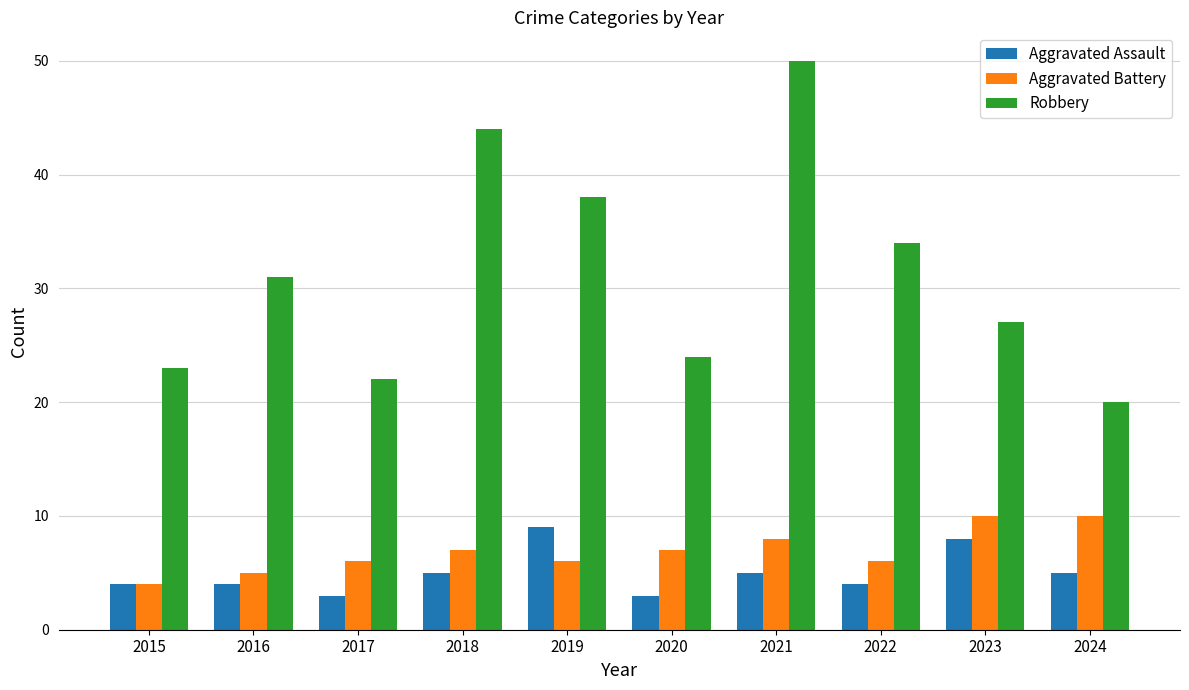

Rank the series by their maximum value, from lowest to highest.

Aggravated Assault, Aggravated Battery, Robbery